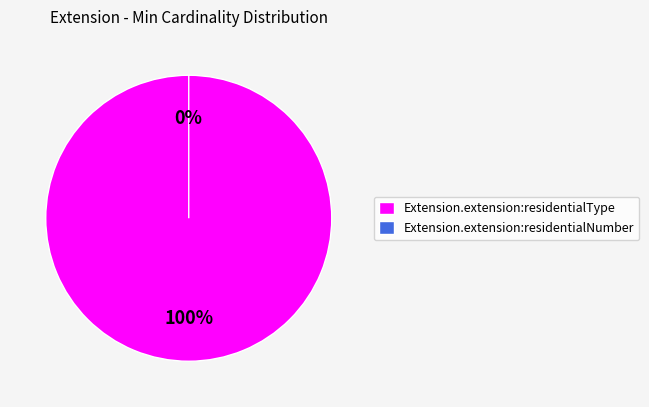

What is the largest slice in the pie chart?

Extension.extension:residentialType